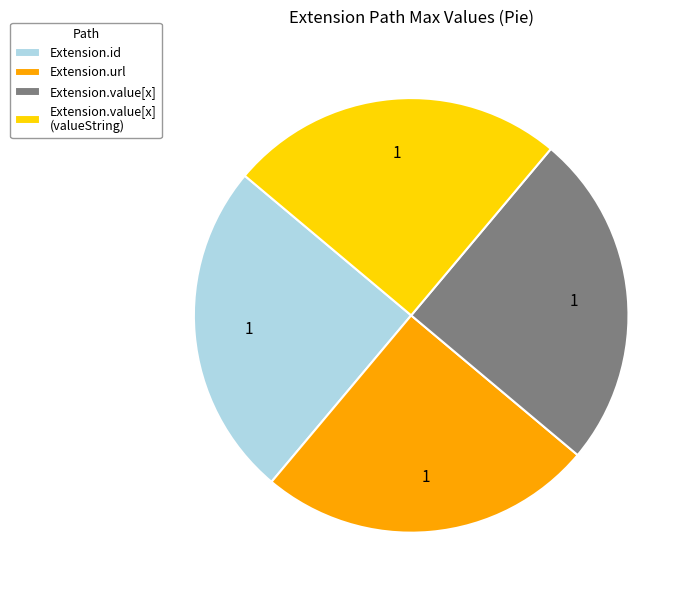

Does Extension.url account for over 50% of the chart?

No